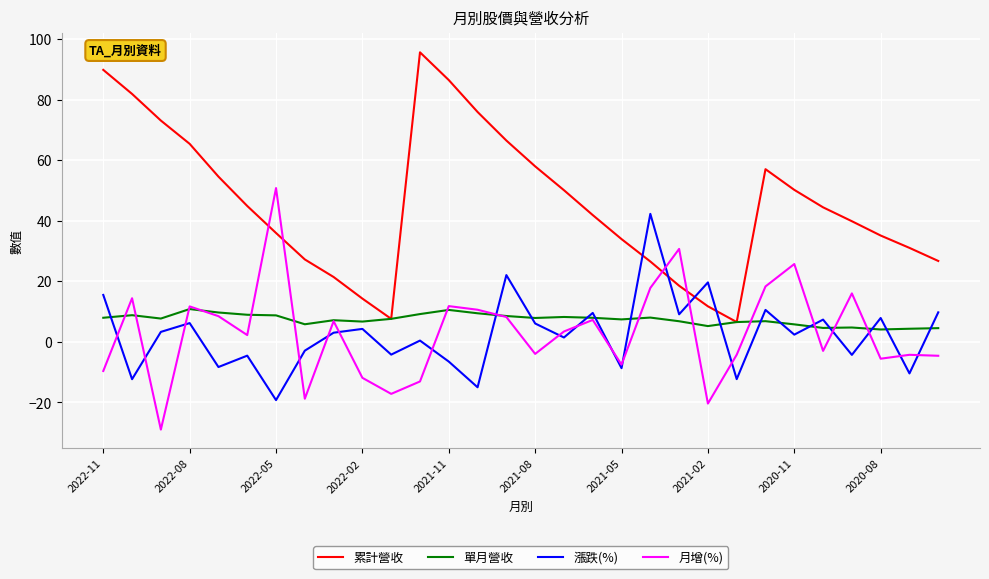

True or false: 月增(%) has more than 2 points higher than both neighbors.

True